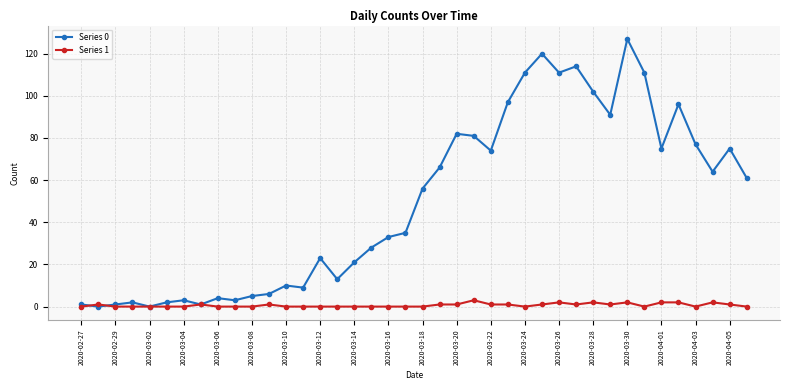

Does the chart display data point markers on the line(s)?

Yes